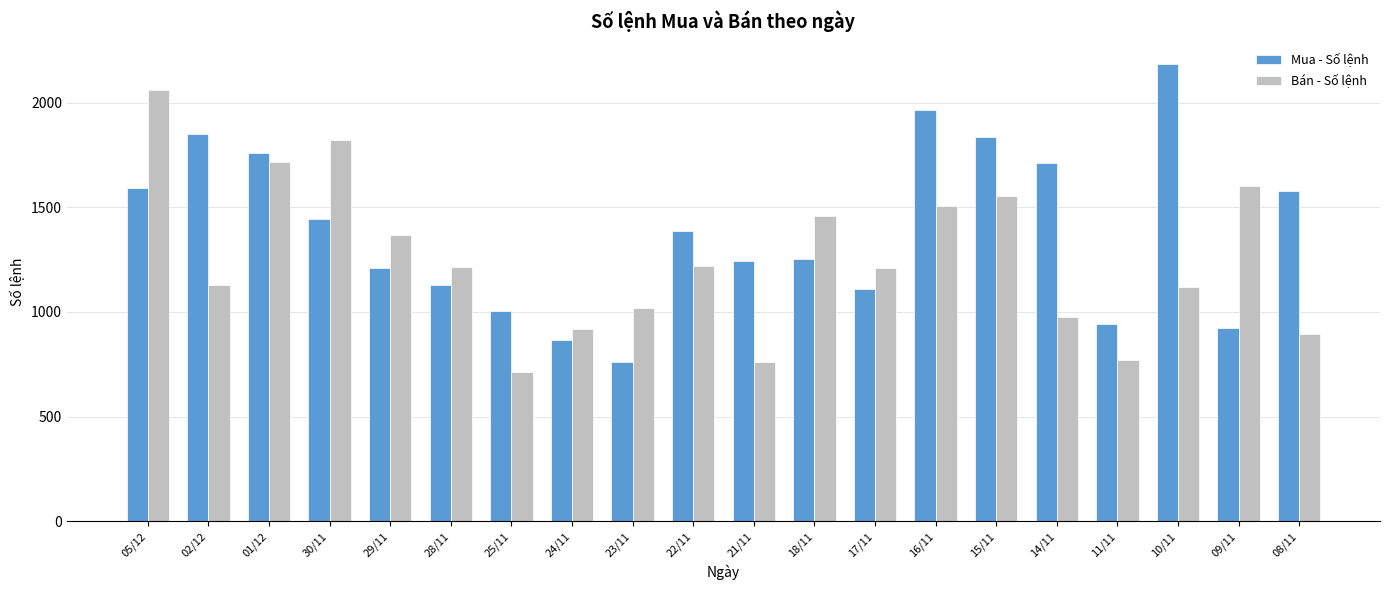

Rank the series by their maximum value, from highest to lowest.

Mua - Số lệnh, Bán - Số lệnh